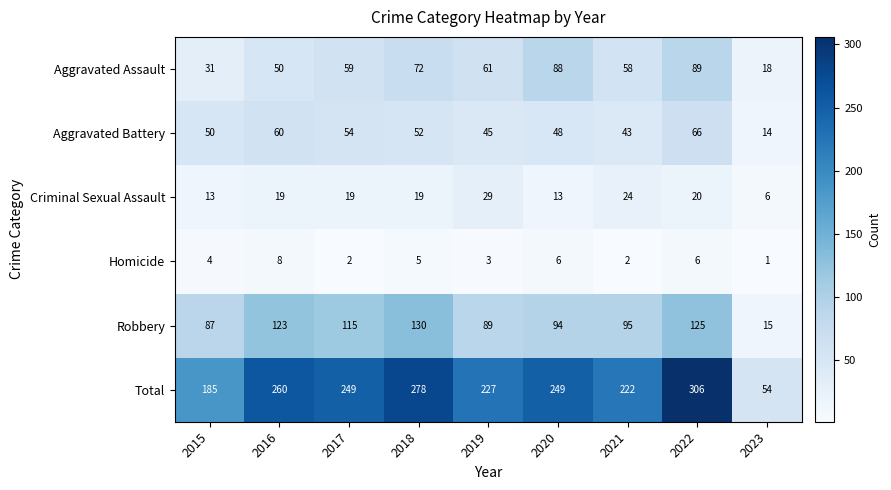

What is the difference between the highest and lowest values at 2017?

247